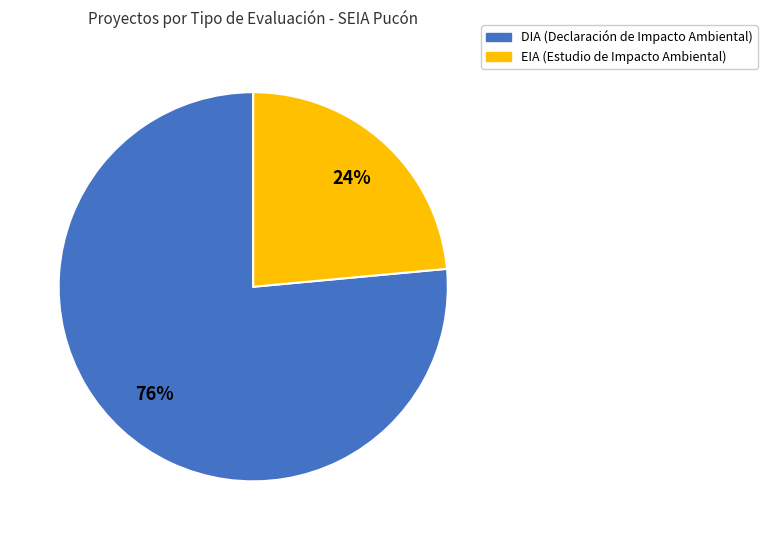

Between EIA and DIA, which is larger?

DIA